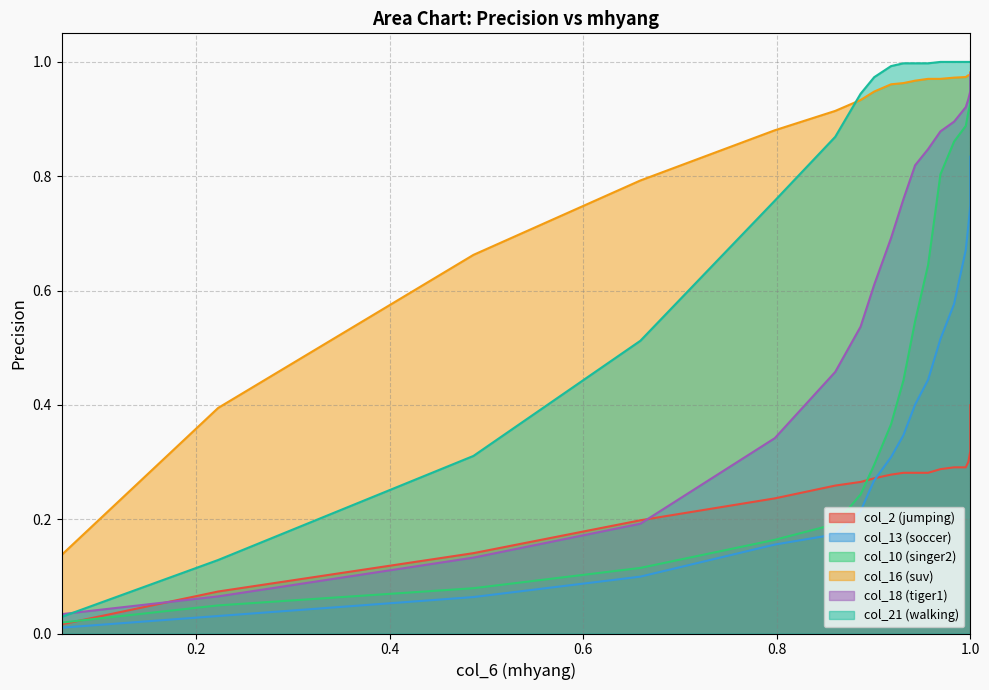

After their last crossing, which series has the higher values: col_2 (jumping) or col_10 (singer2)?

col_10 (singer2)